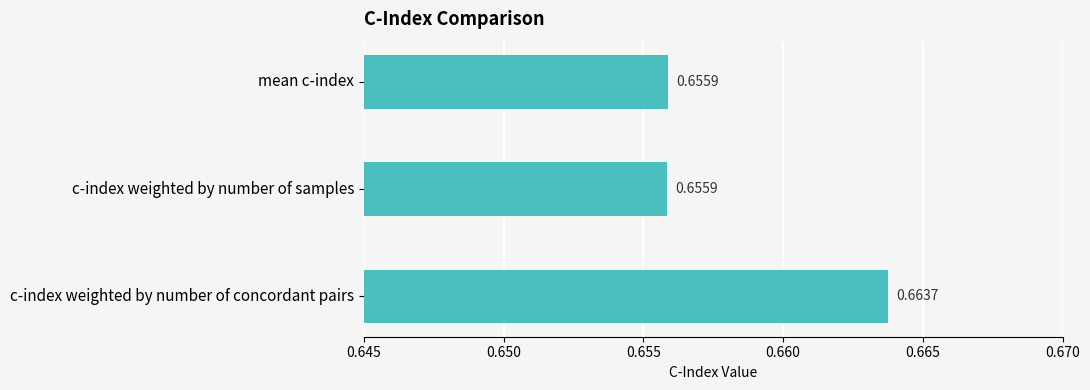

At which category does the chart reach its peak across all series?

c-index weighted by number of concordant pairs